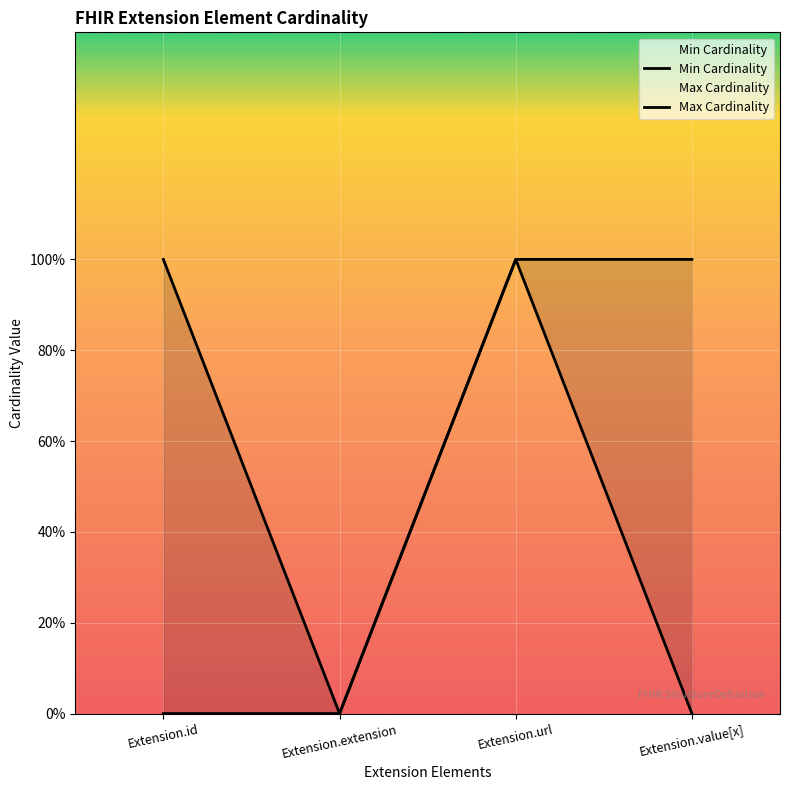

Which series has the largest total across all categories?

Max Cardinality